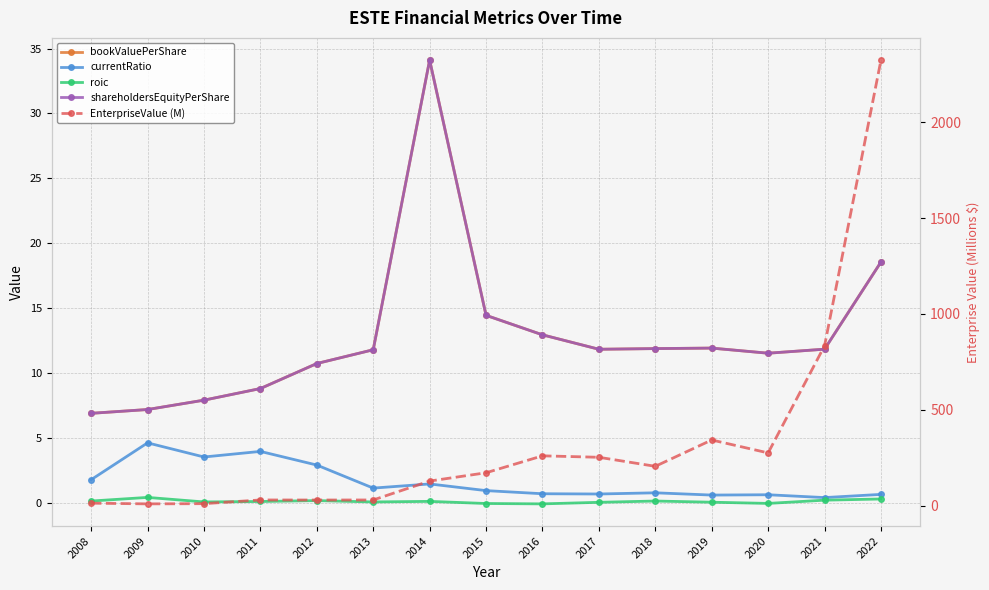

What is the highest value of the shareholdersEquityPerShare series?

34.1